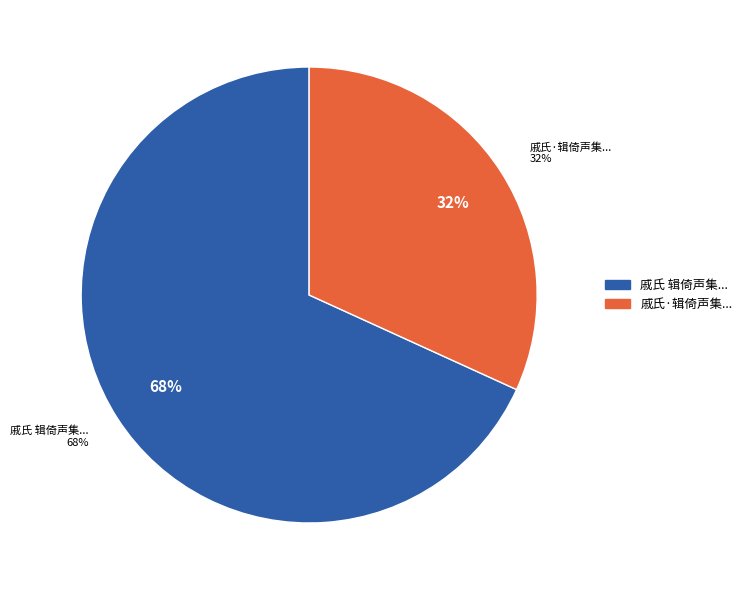

Which slice is the smallest?

戚氏·辑倚声集将成，复得阮亭新词并简